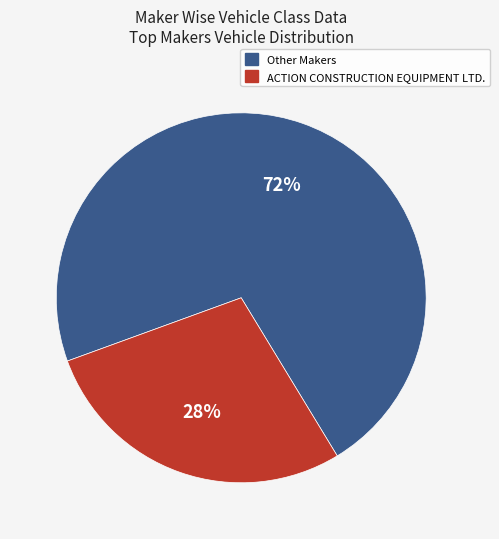

Is there a majority slice in this chart?

Yes